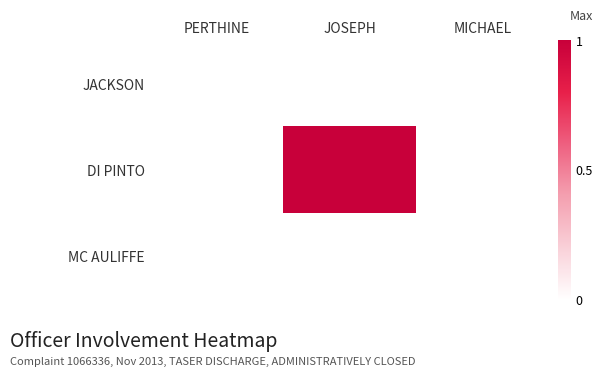

Count the number of data series in this chart.

3